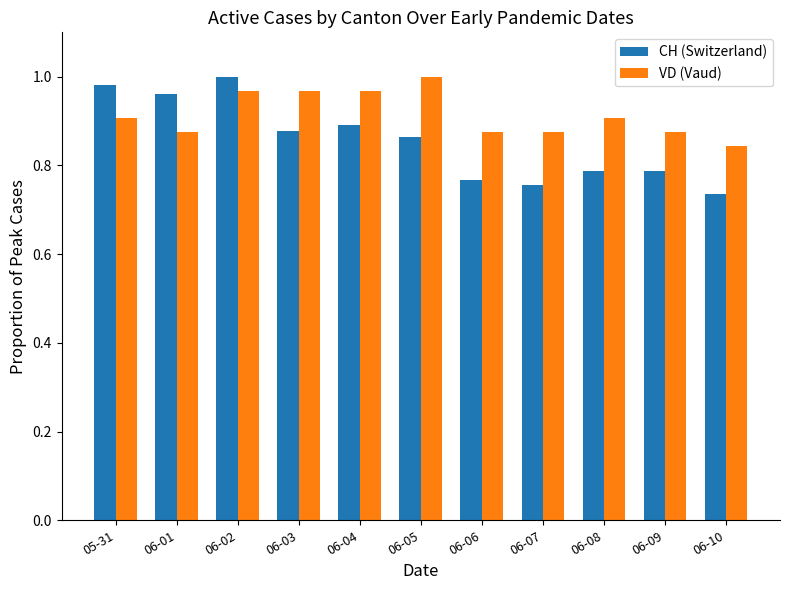

Rank the series by their average value, from lowest to highest.

CH (Switzerland), VD (Vaud)